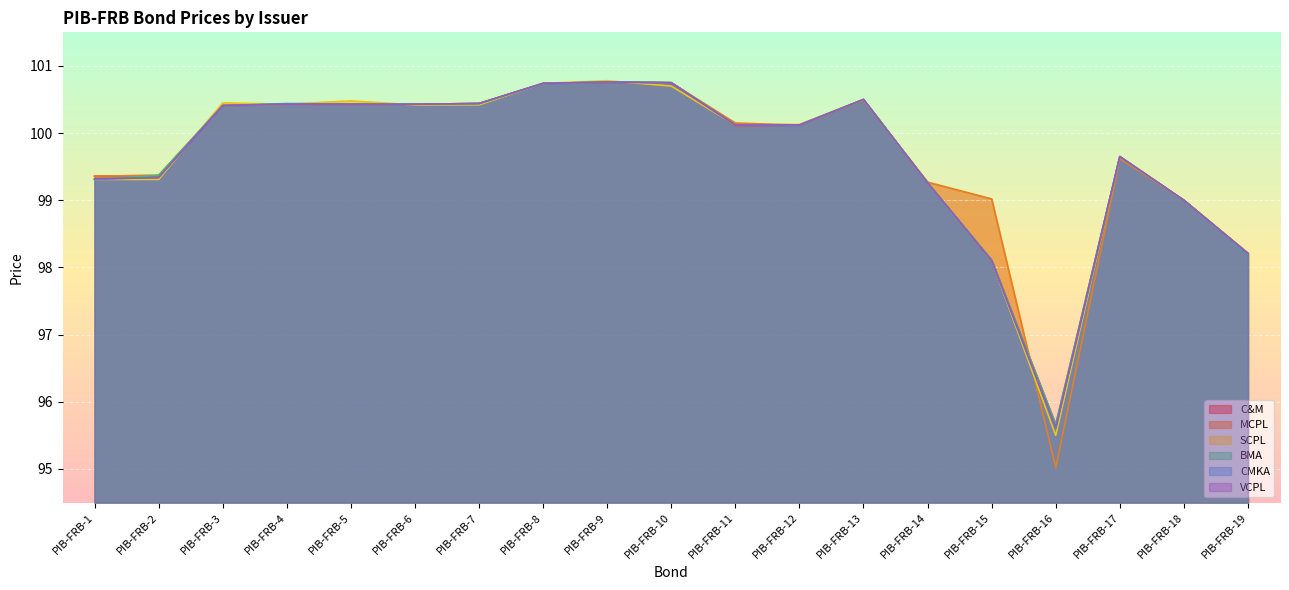

What is the sum of all CMKA values?

1893.6